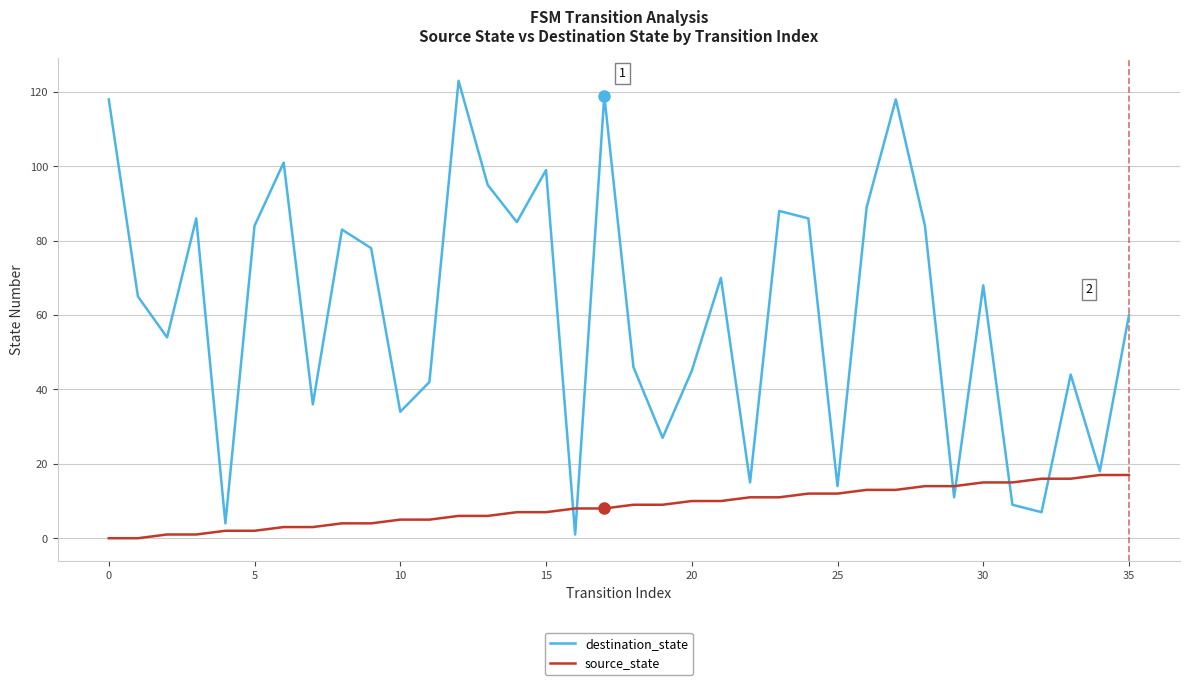

What is the maximum value shown in the chart?

123